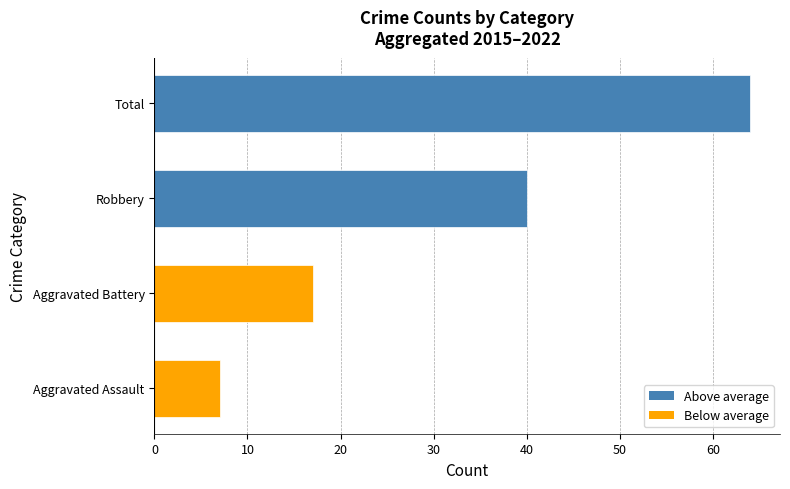

True or false: the data shows 17 at Aggravated Battery.

True